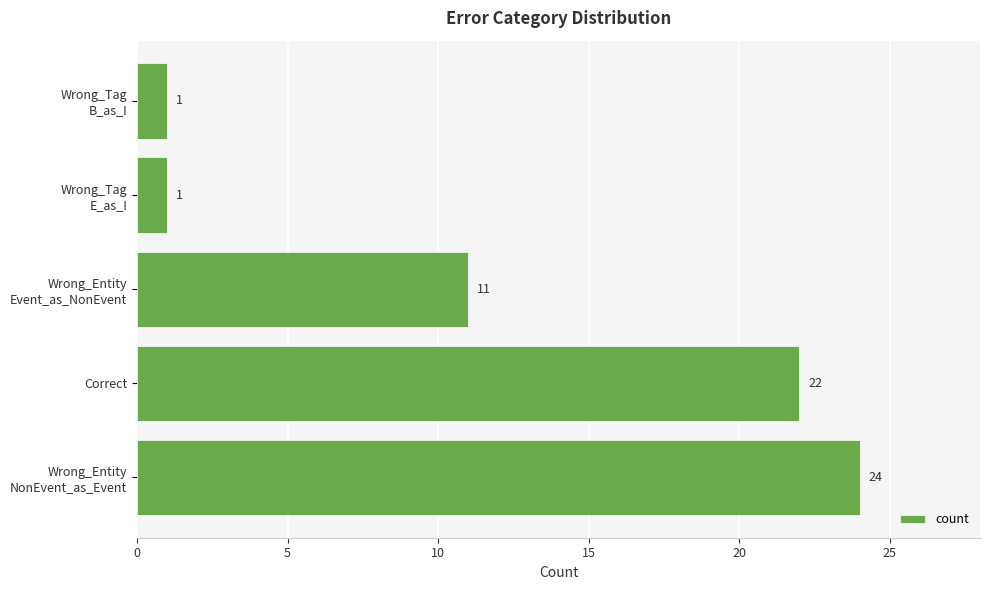

What is the greatest value displayed?

24